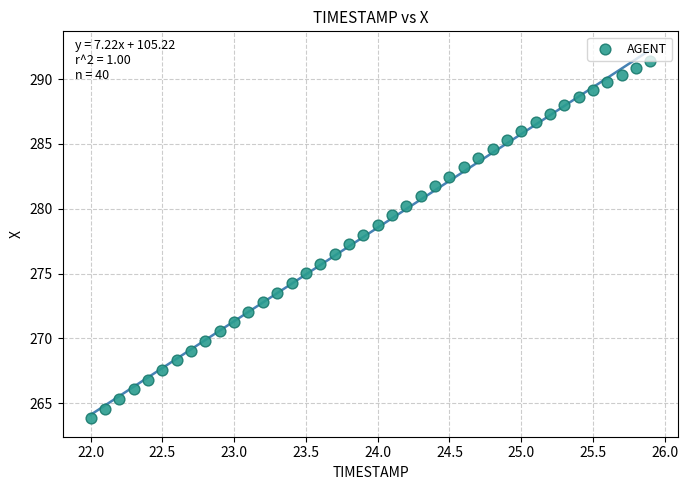

What is the range of X values (max minus min)?

3.9